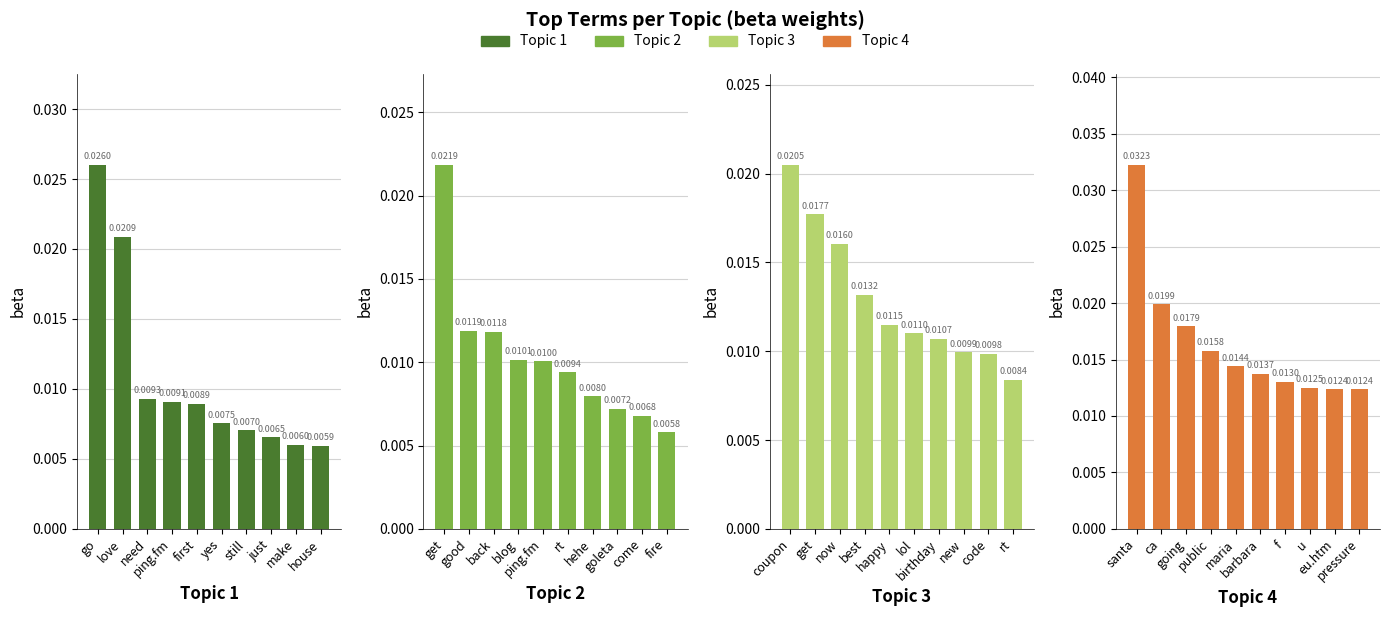

How many distinct data groups are displayed?

4